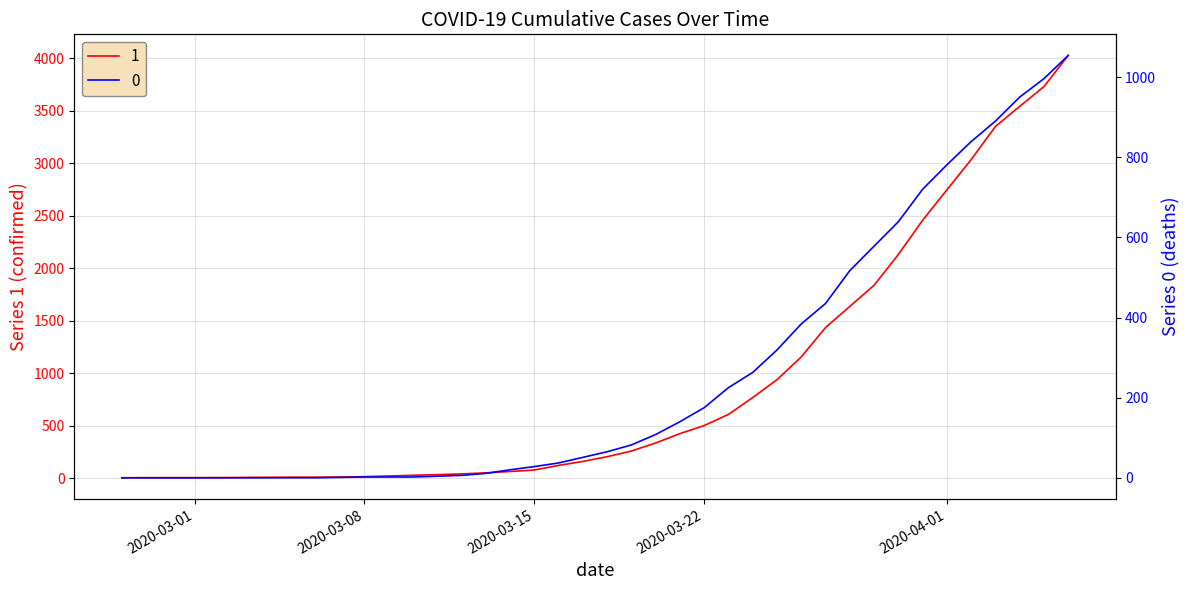

Which label corresponds to the smallest value in the chart?

2020-02-27